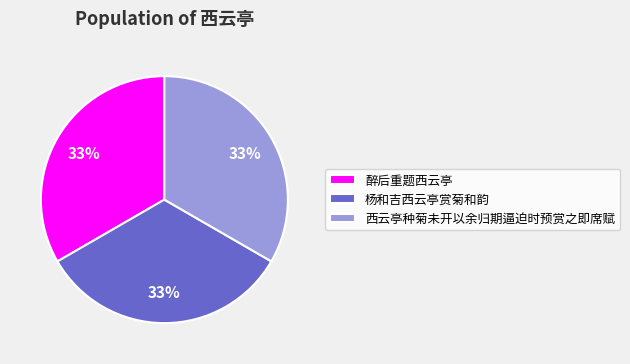

To the nearest percent, what is the average slice percentage?

33%